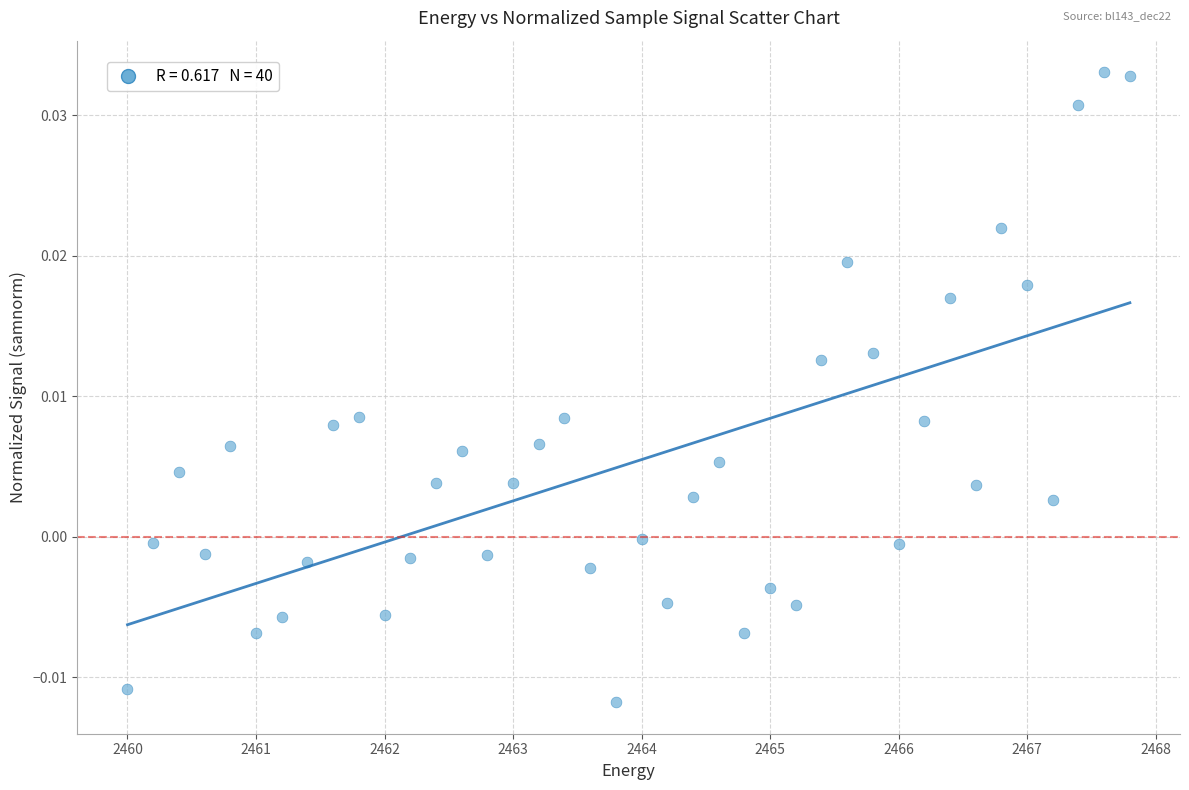

What is the range of X values (max minus min)?

7.8